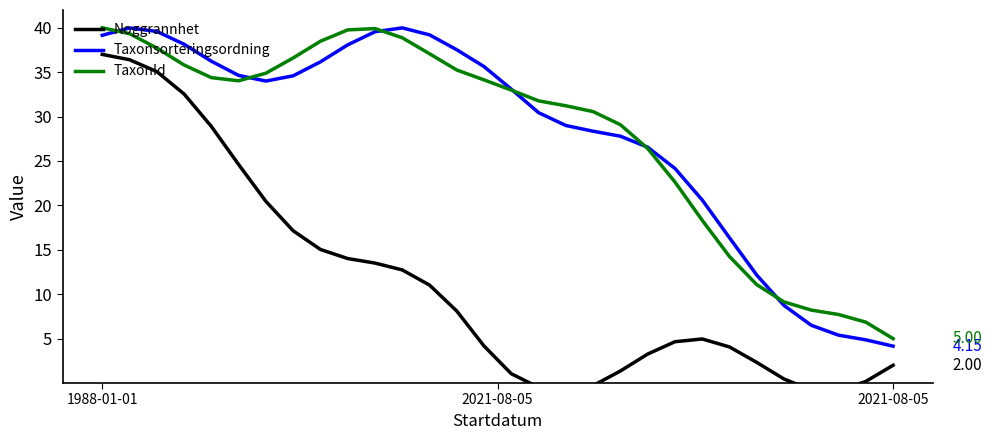

What is the highest value of the Noggrannhet series?

37.0